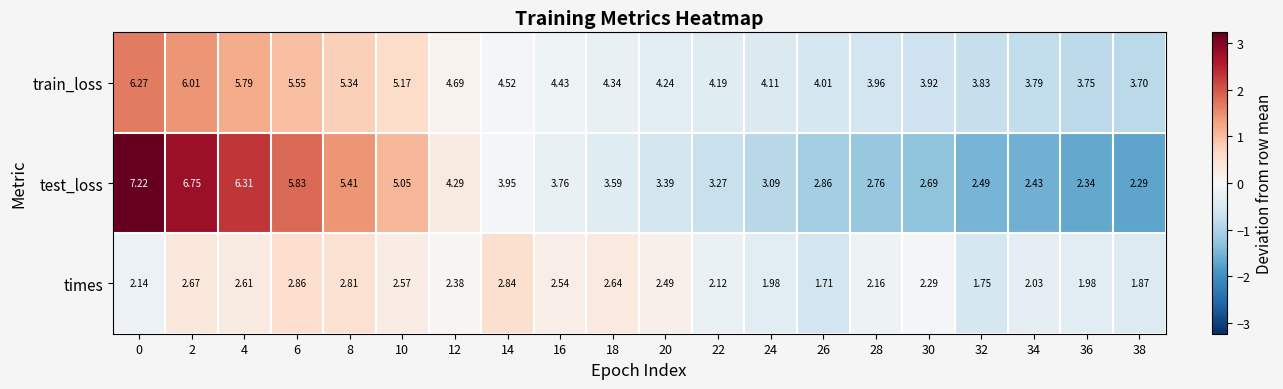

Is the value of times at 30 greater than the value of test_loss at 28?

No